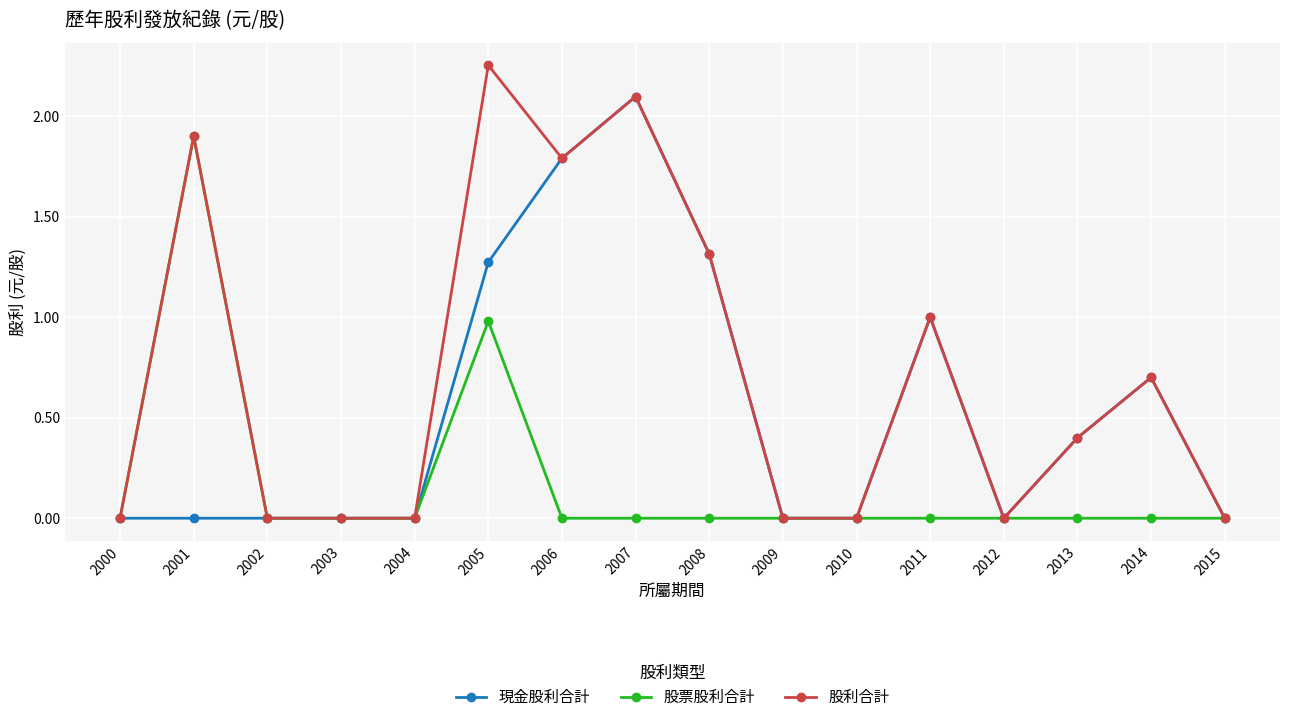

List the series in order of their peak value, highest first.

股利合計, 現金股利合計, 股票股利合計